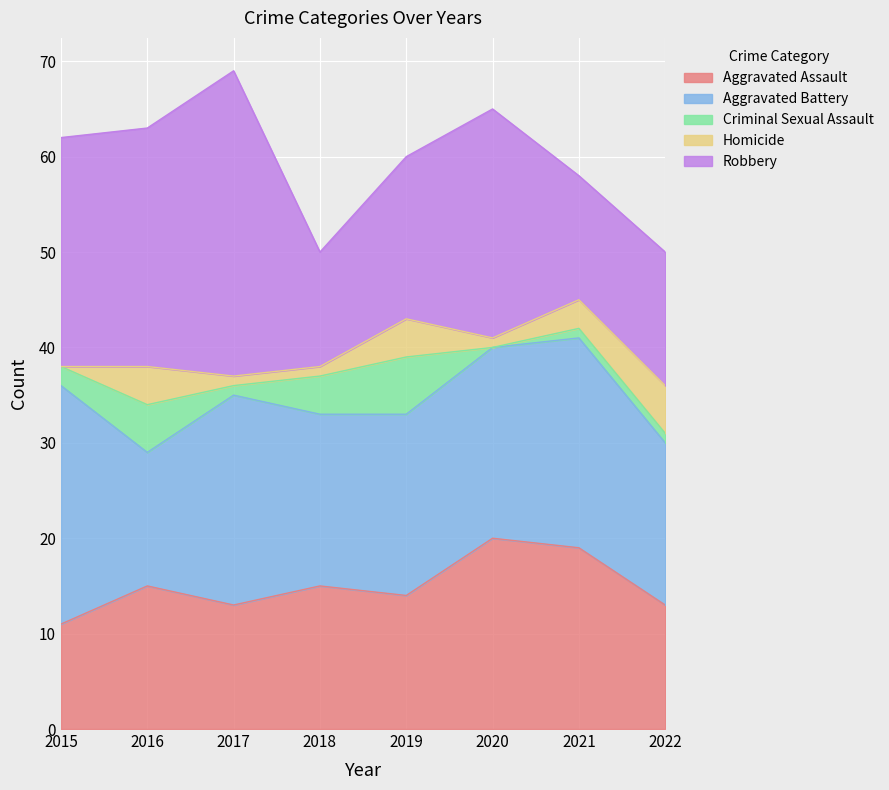

The Criminal Sexual Assault series shows 2 at 2021. True or false?

False